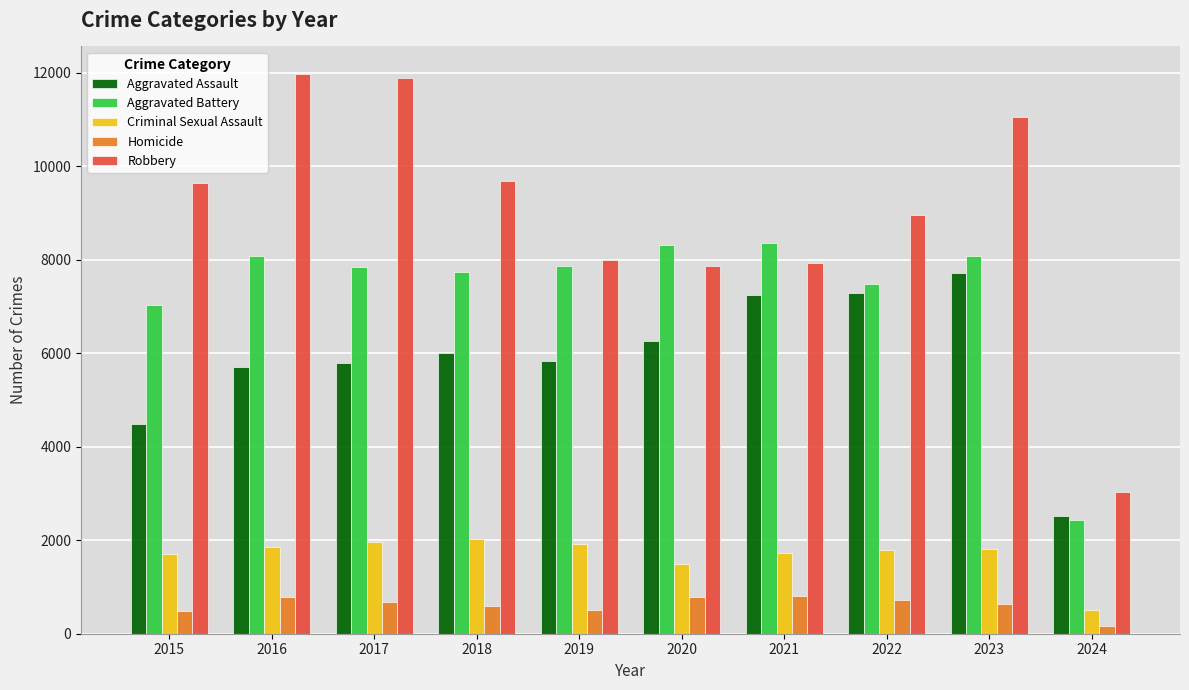

Which series has the widest spread of values?

Robbery